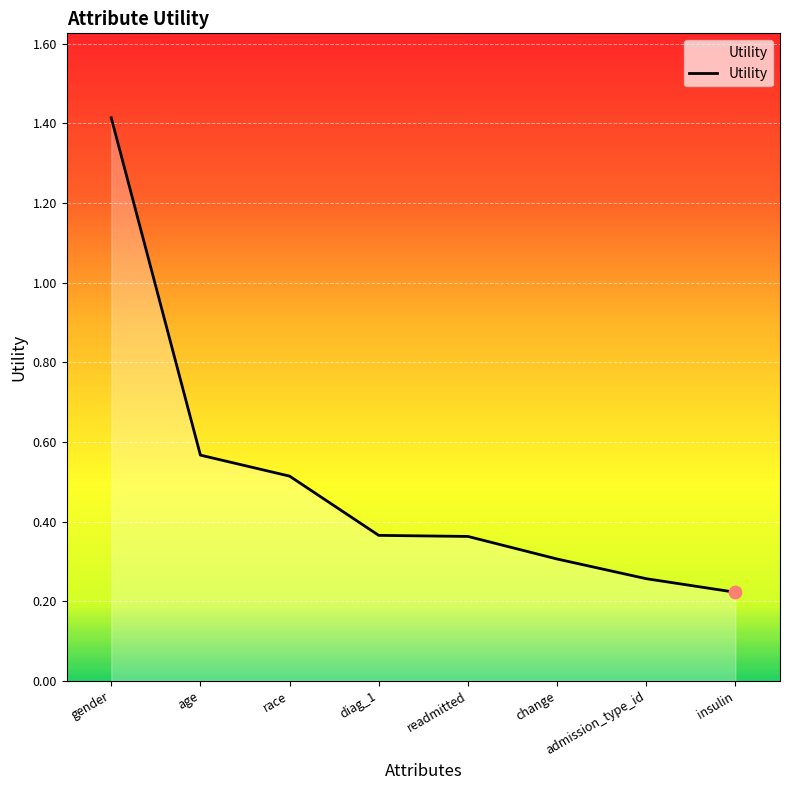

Between change and admission_type_id, which is larger?

change